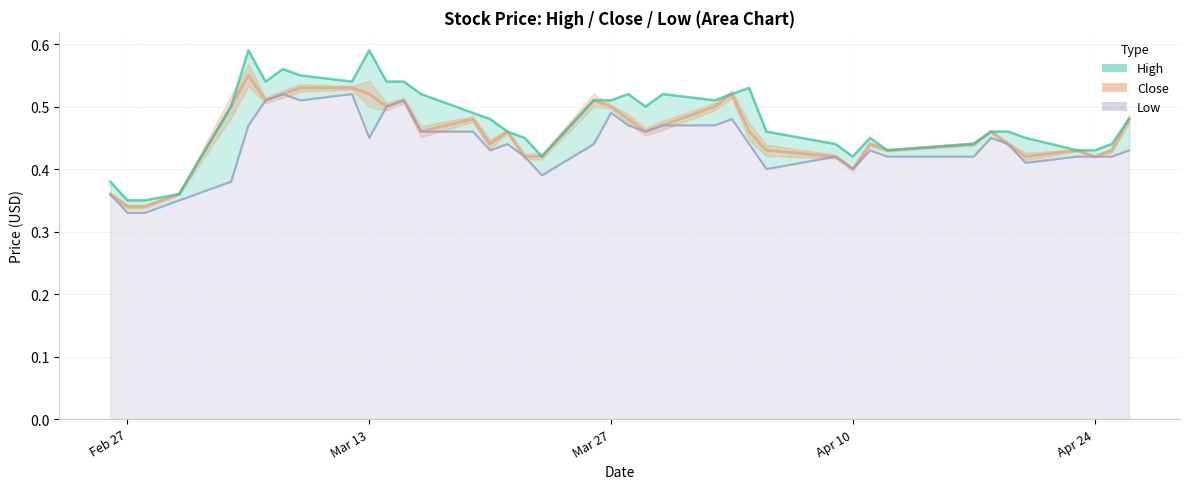

Does the chart display data point markers on the line(s)?

No